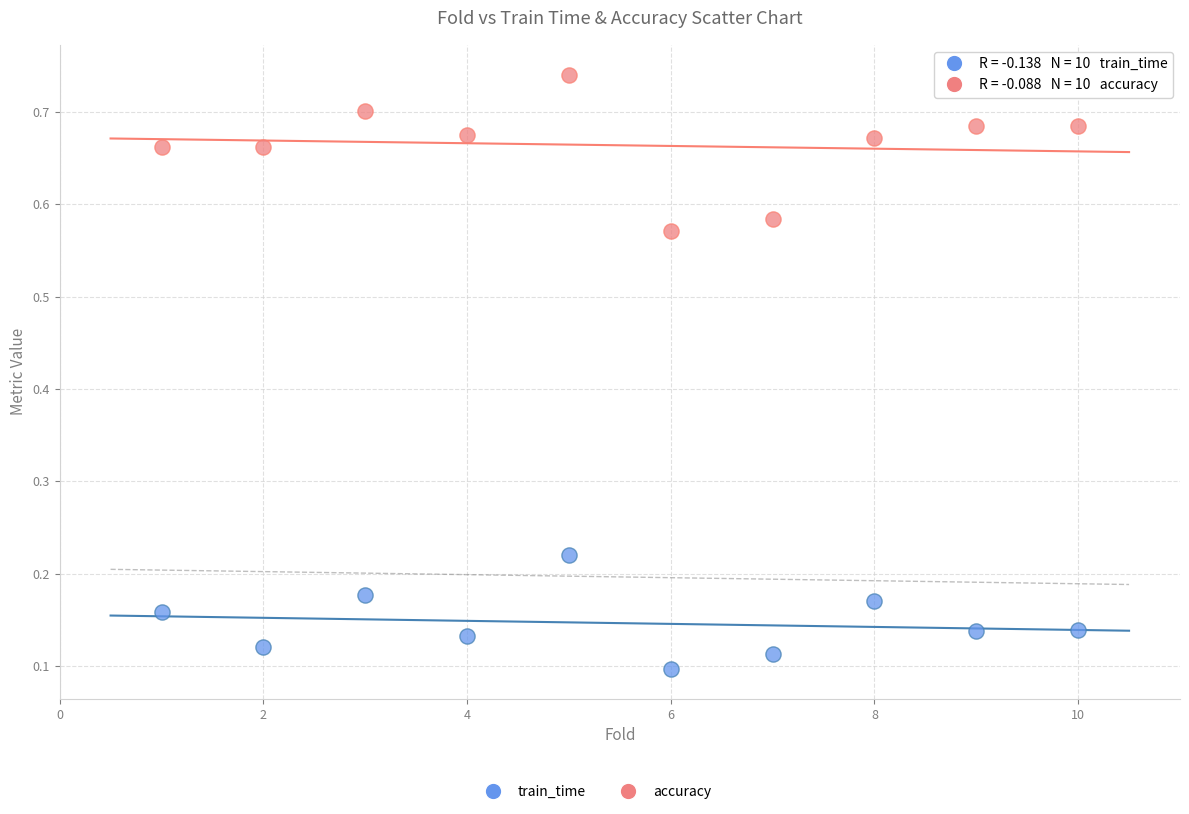

Across all data points, what is the range of X values (max minus min)?

9.0